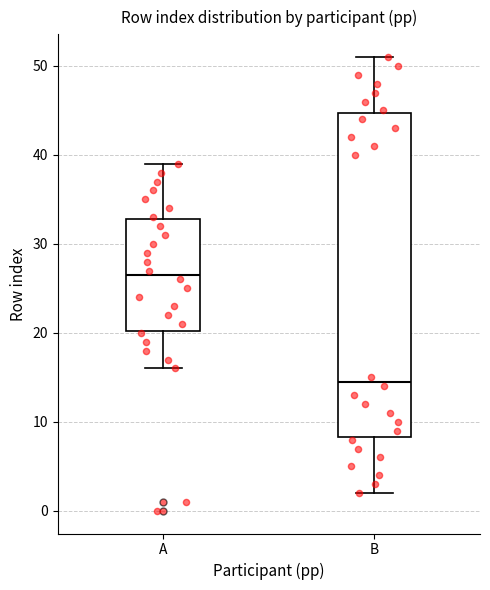

Reading left to right, read every box against the y-axis: the position of its median line, the range the box covers, and the ends of its whiskers. The values are not printed on the chart, so give them approximately, as read against the axis.

A: median 27, box 20 to 33, whiskers 16 to 39
B: median 15, box 8 to 45, whiskers 2 to 51